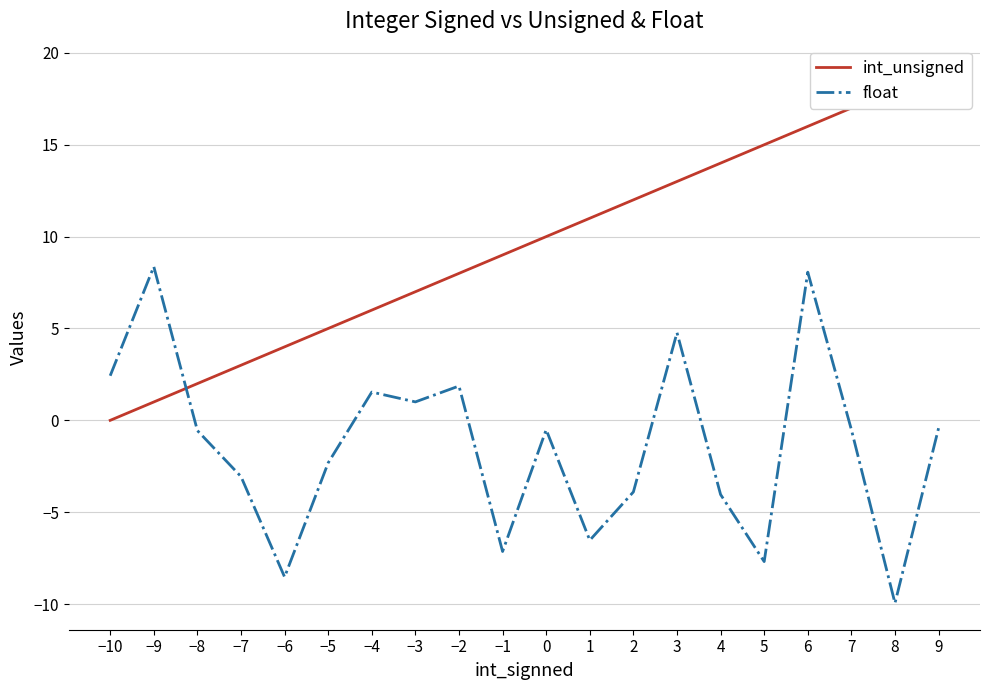

How many data points in float are above 0?

7